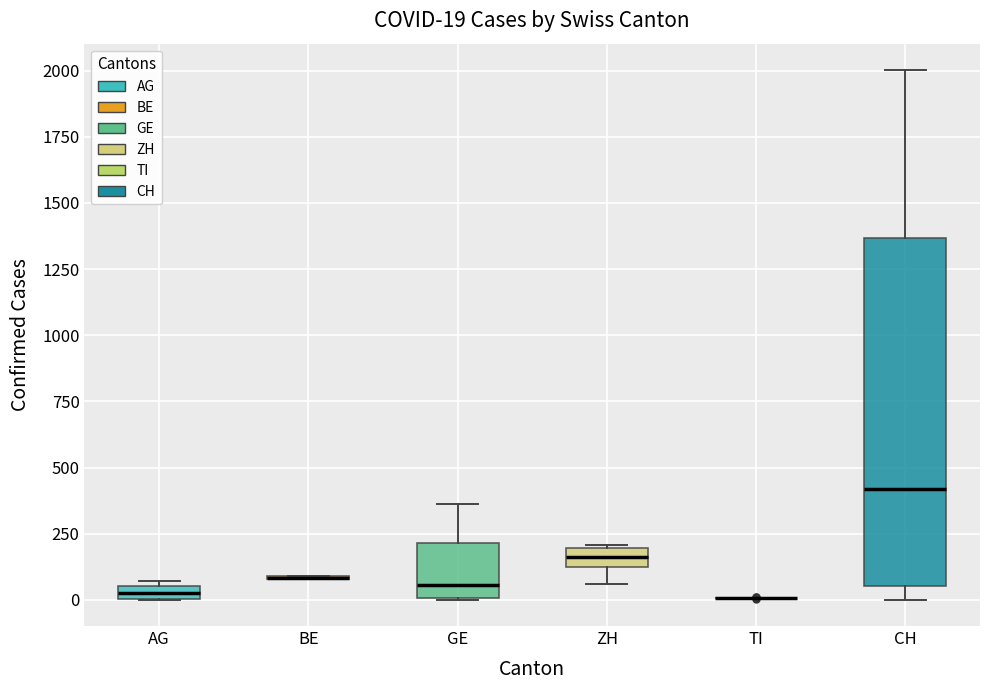

Comparing the boxes themselves (not the whiskers), which one is the tallest?

CH